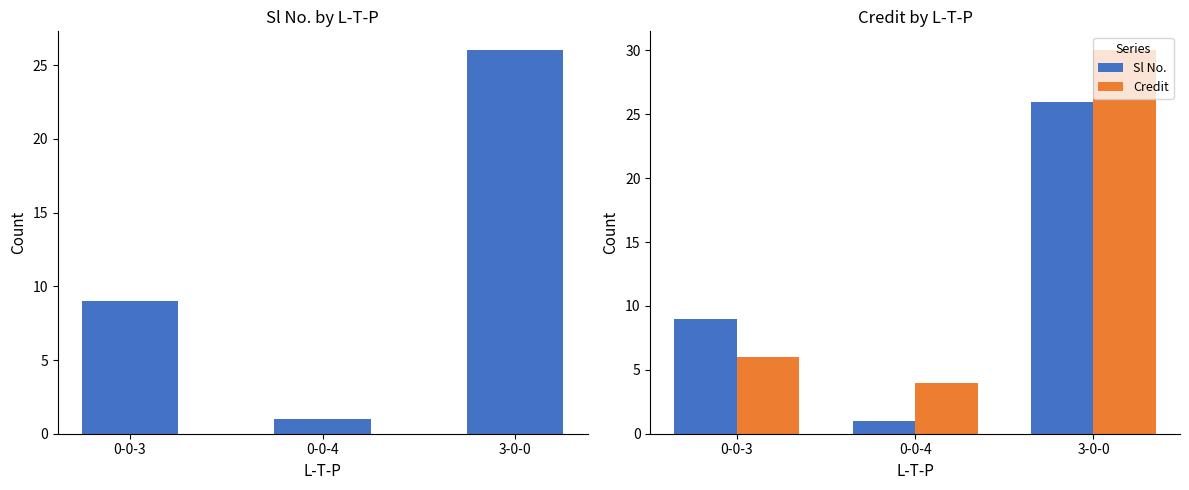

Which category has the highest value in the Sl No. series?

3-0-0